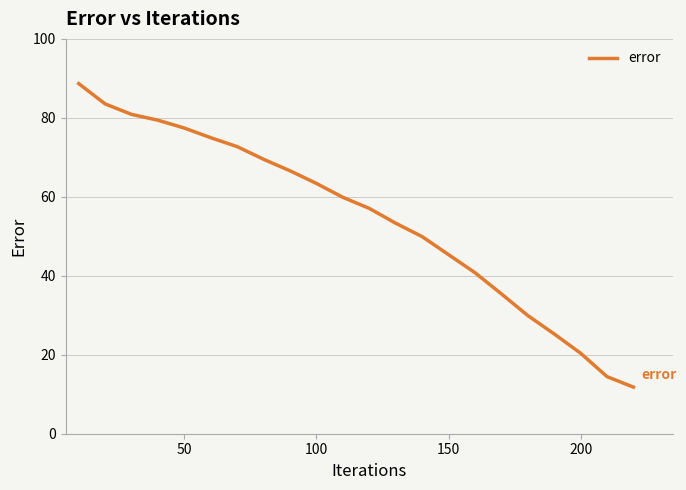

What is the maximum value shown in the chart?

88.7